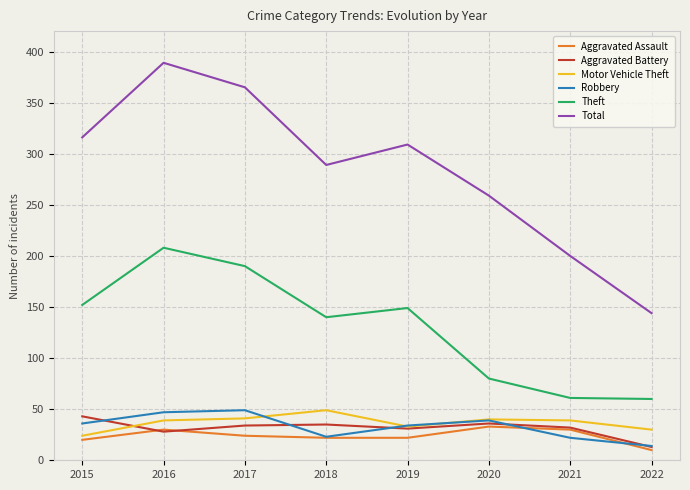

True or false: Theft has a value of 208 at 2016.

True